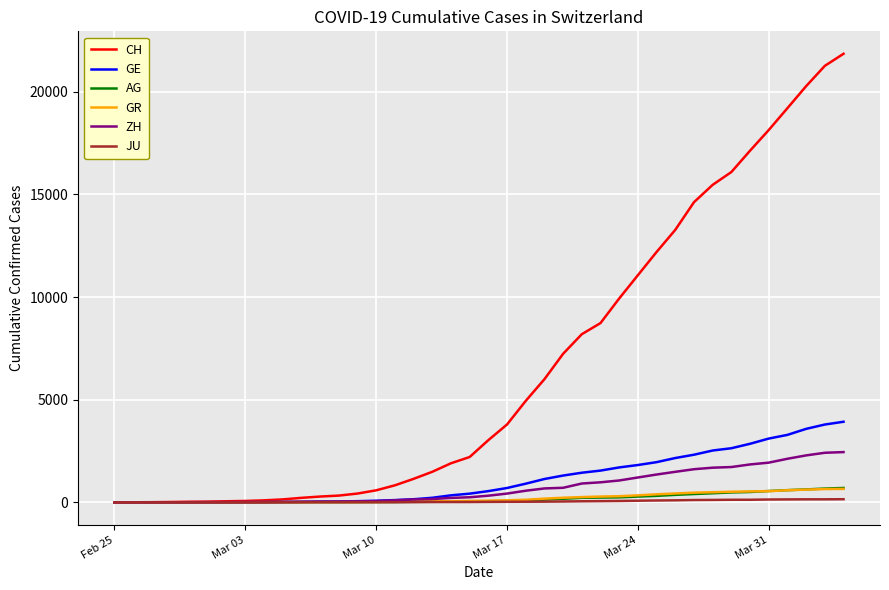

How many lines are shown in the chart?

6